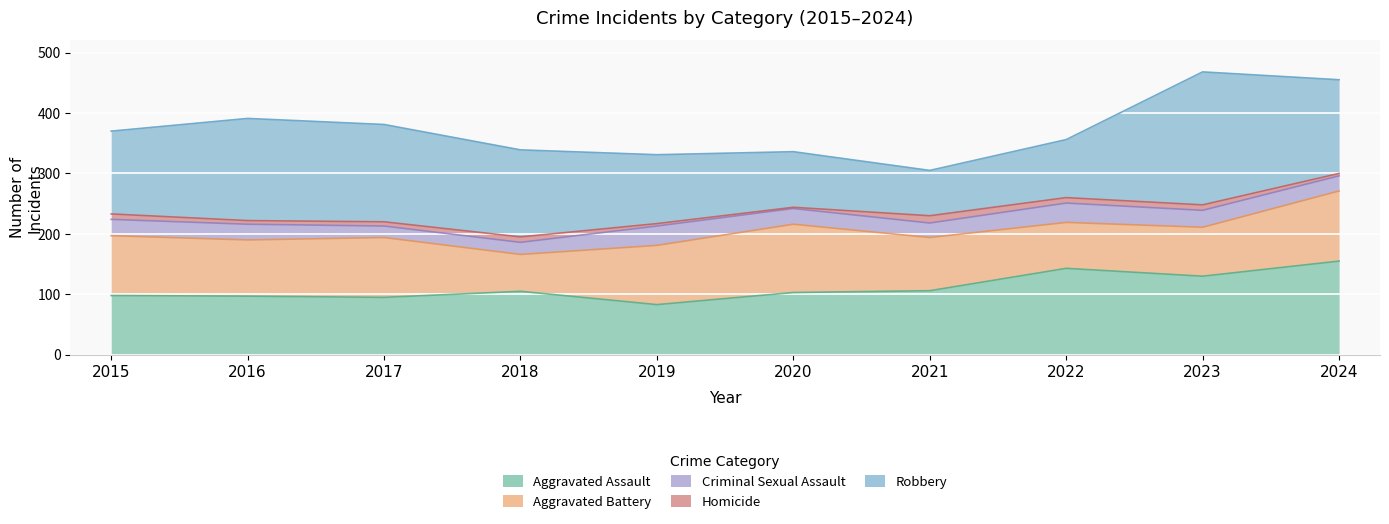

What is the sum of all Robbery values?

1363